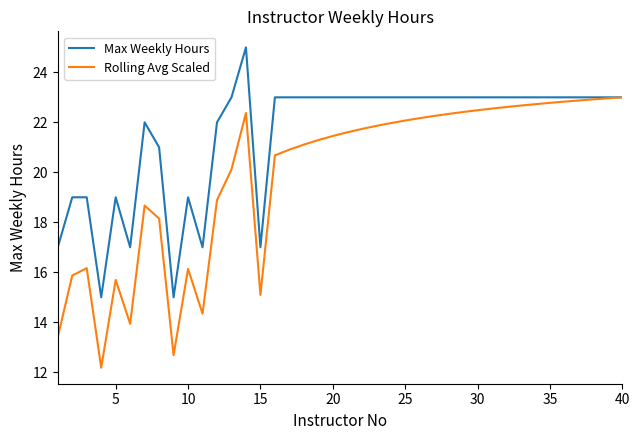

What is the sum of all Max Weekly Hours values?

862.0